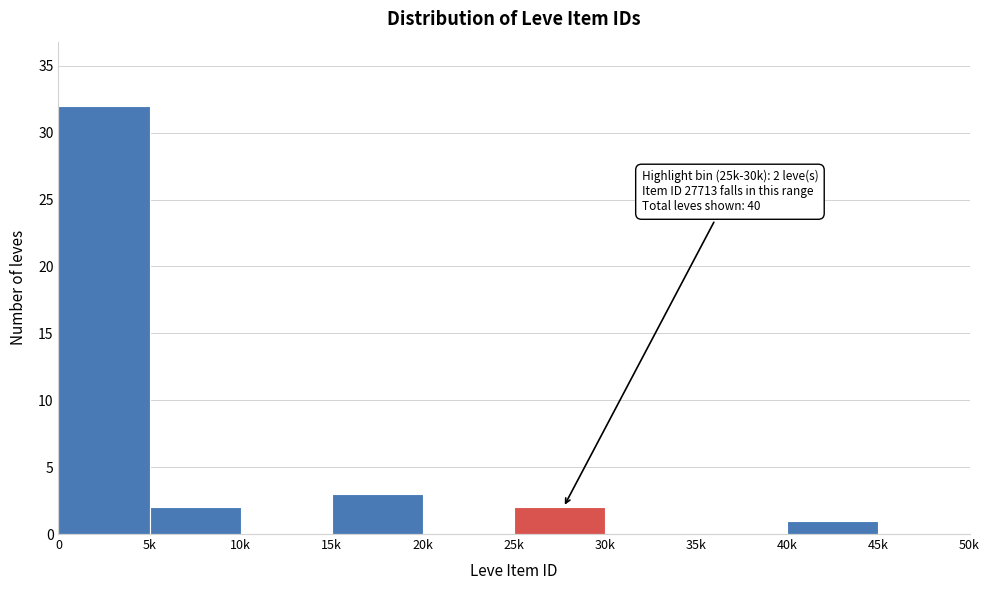

Reading left to right, what are all the values shown in this chart?

0=32	5k=2	10k=0	15k=3	20k=0	25k=2	30k=0	35k=0	40k=1	45k=0